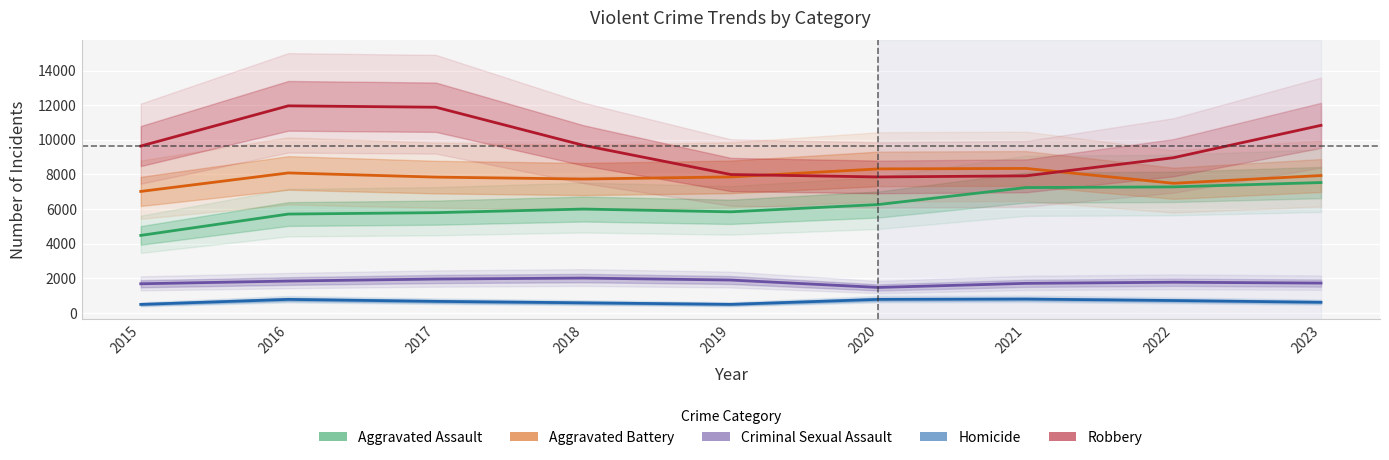

Read the Aggravated Assault value at 2015, to the nearest 100.

4500